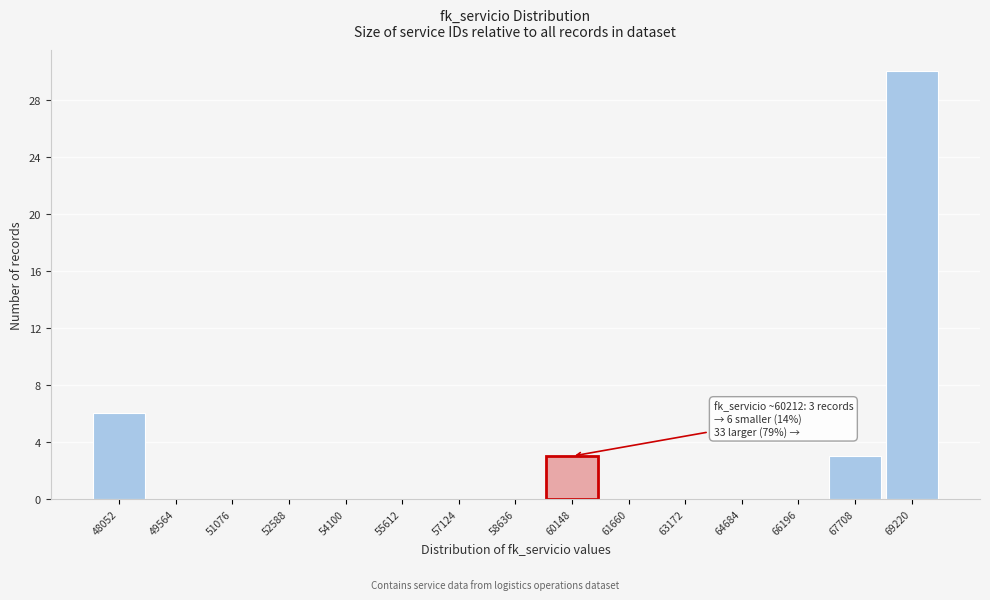

Reading right to left, extract all data points from this chart.

69220=30	67708=3	66196=0	64684=0	63172=0	61660=0	60148=3	58636=0	57124=0	55612=0	54100=0	52588=0	51076=0	49564=0	48052=6